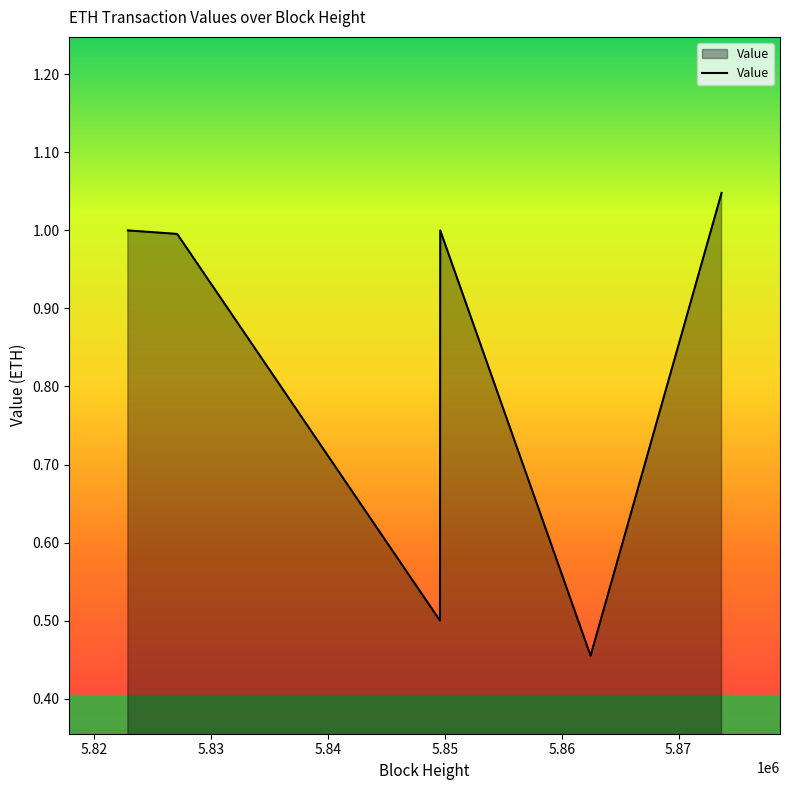

How many interior local valleys (lower than both neighbors) does the data have?

2